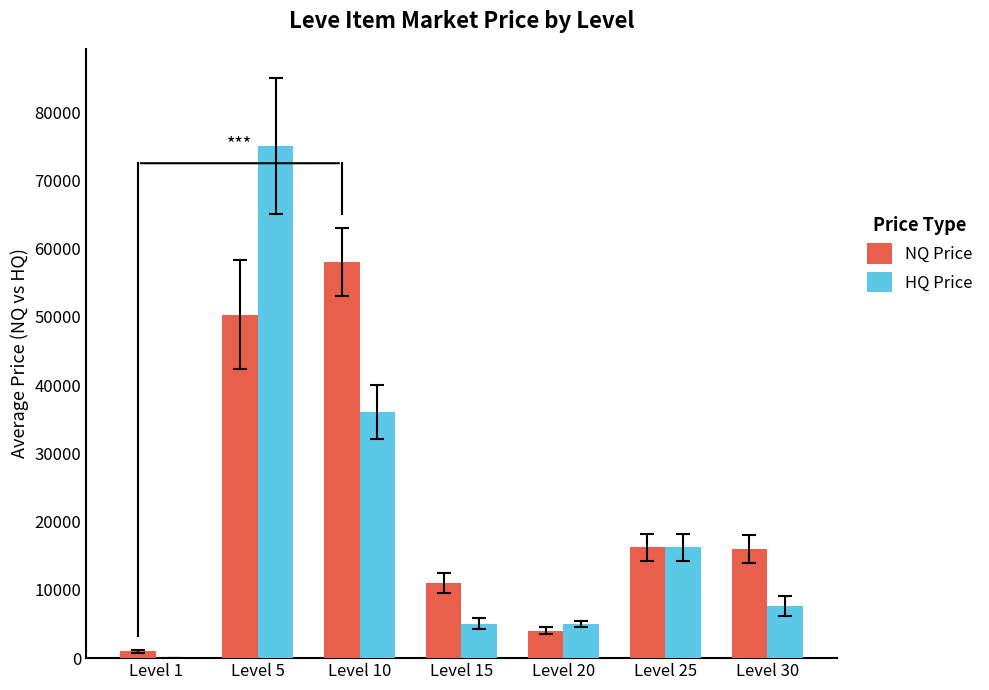

What is the approximate value of HQ Price at Level 30?

7675.5